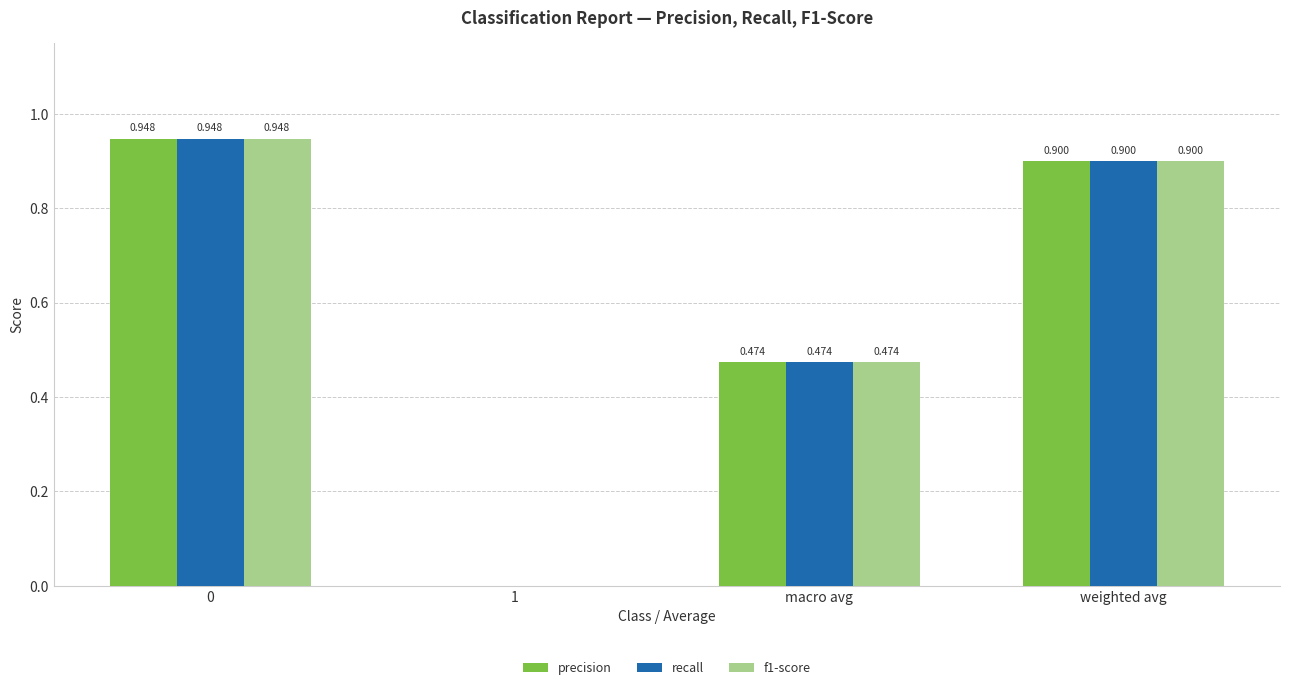

Is the value of recall at macro avg greater than the value of precision at 1?

Yes